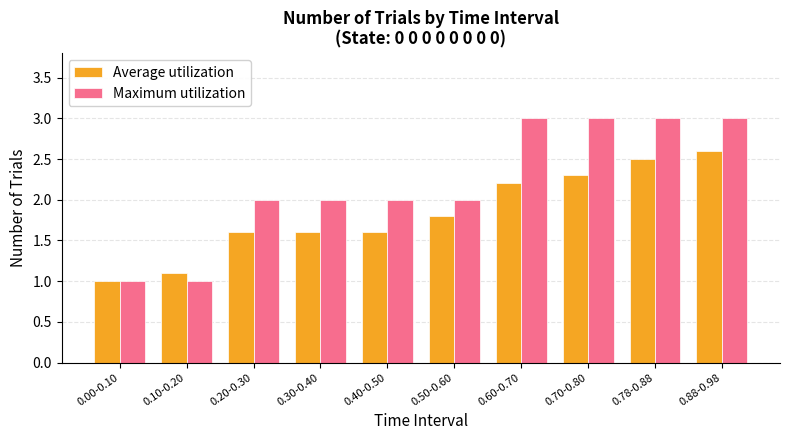

The Average utilization series shows 0.5 at 0.78-0.88. True or false?

False